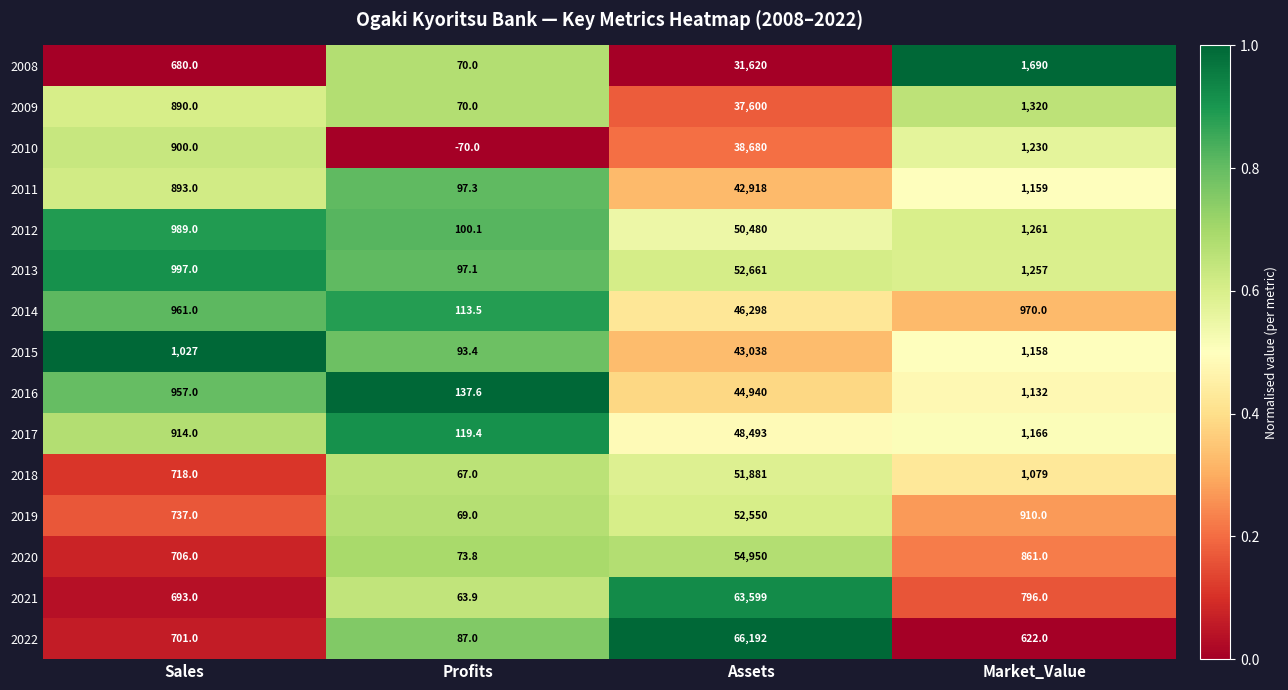

Rank the series at Sales from lowest to highest value.

2008, 2021, 2022, 2020, 2018, 2019, 2009, 2011, 2010, 2017, 2016, 2014, 2012, 2013, 2015